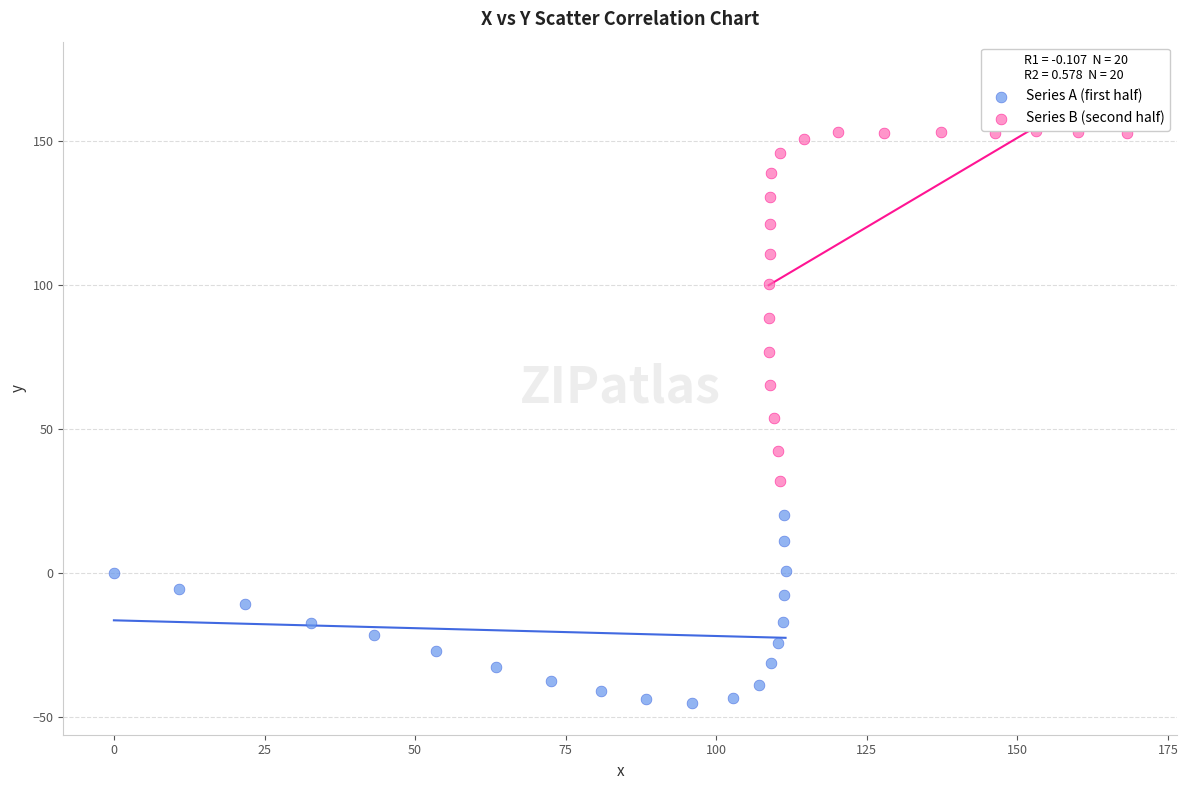

What are all the series names shown in the legend?

Series A (first half), Series B (second half)